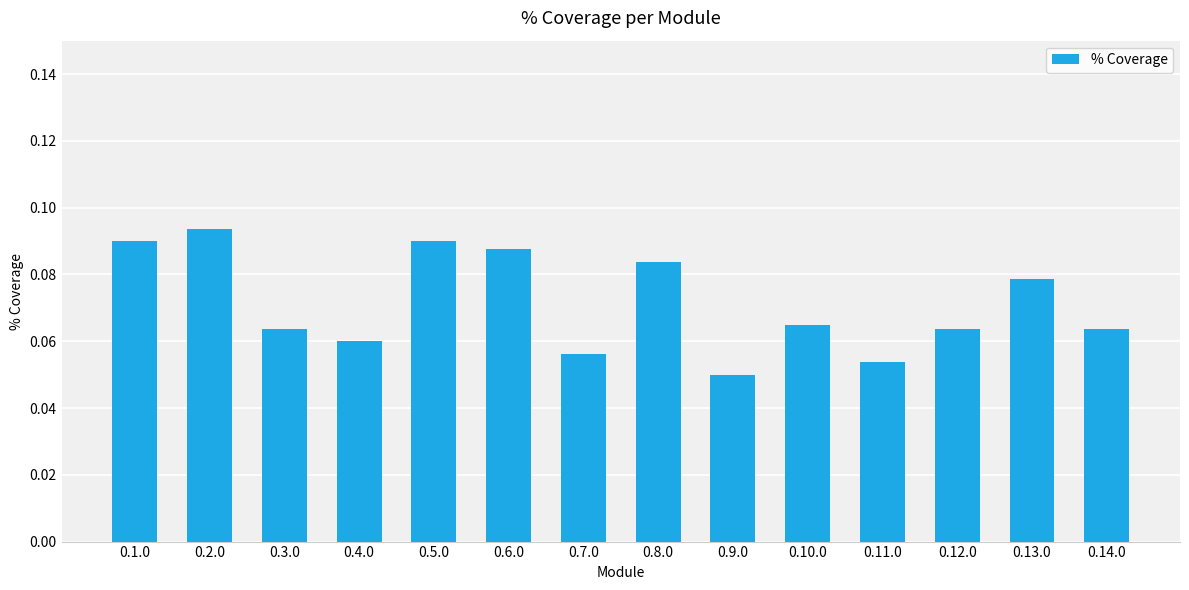

Which label corresponds to the smallest value in the chart?

0.9.0